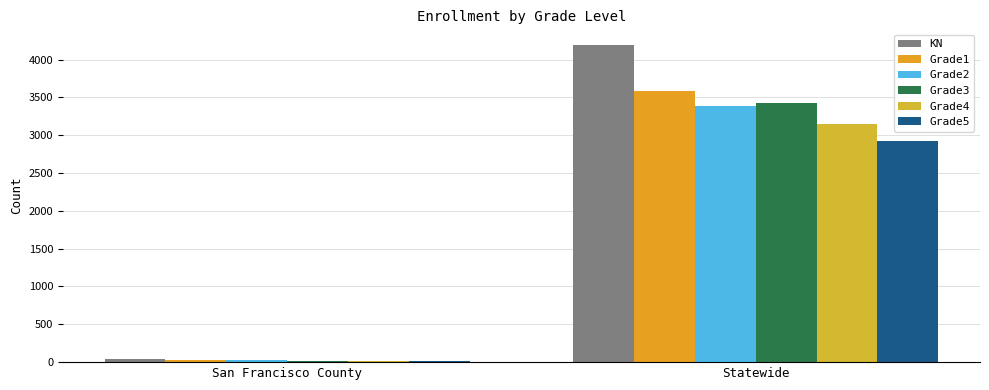

Which category has the lowest value across all series?

San Francisco County